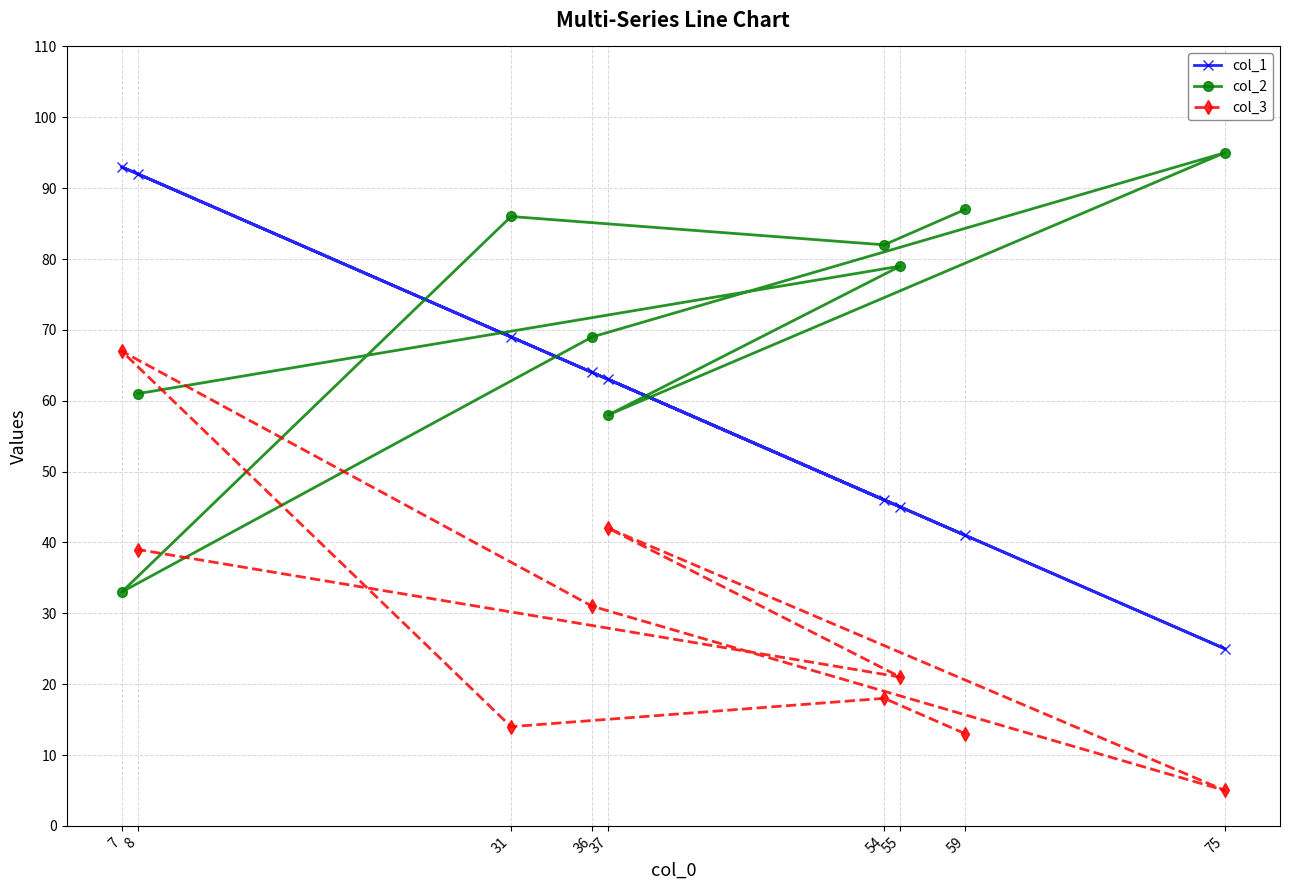

Is it true that col_2 equals 11 at 7?

False